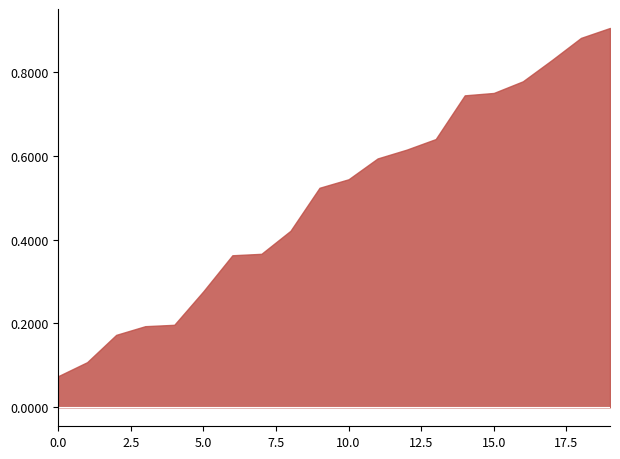

Is it true that the value at 15.0 is 0.2?

False